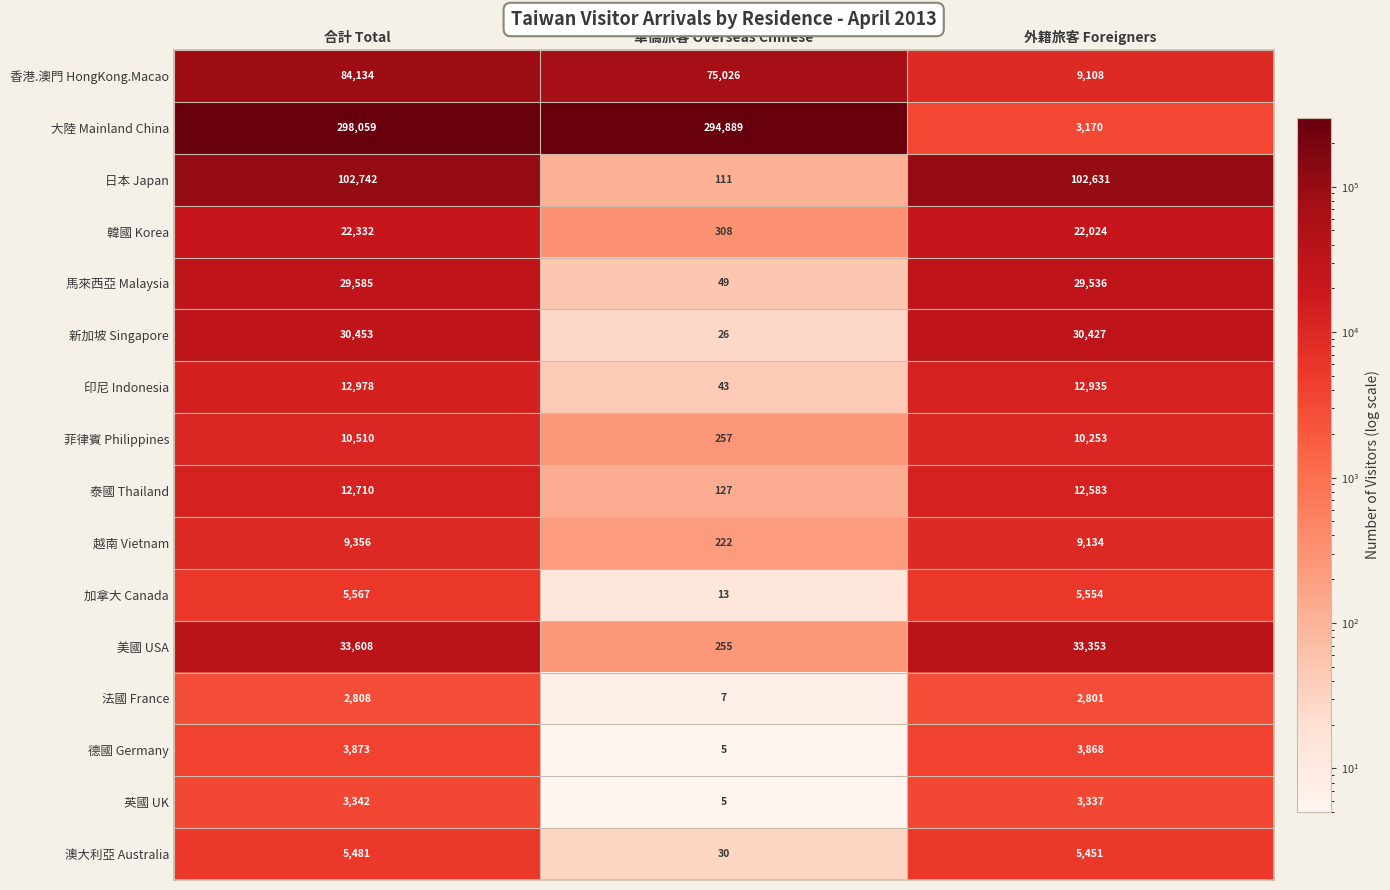

What is the greatest value displayed?

298059